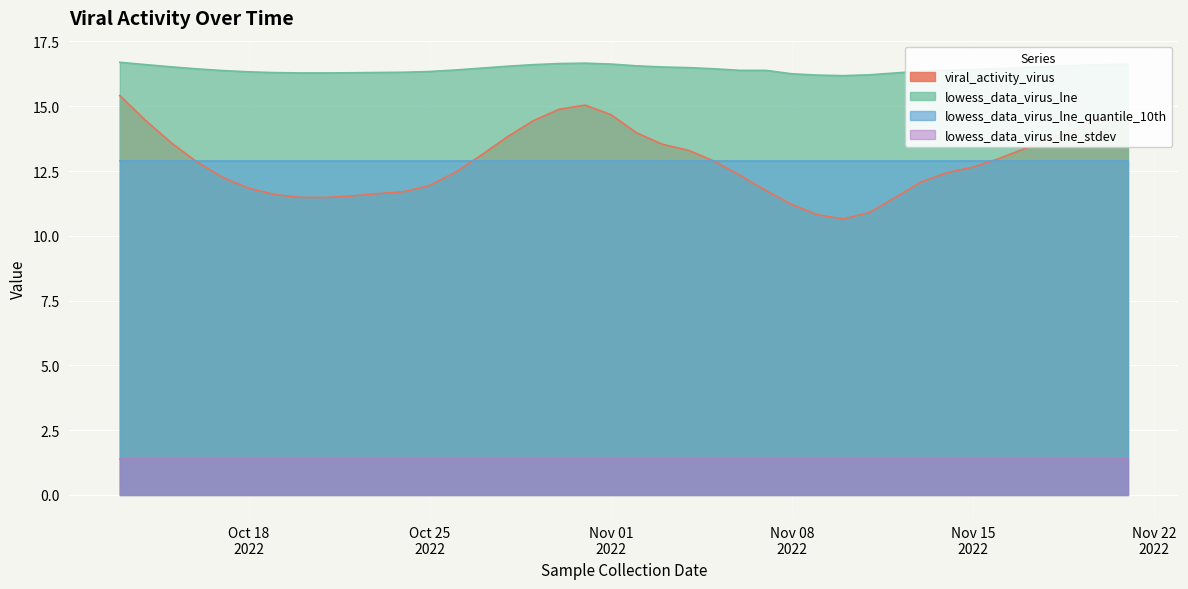

Does the chart display data point markers on the line(s)?

No